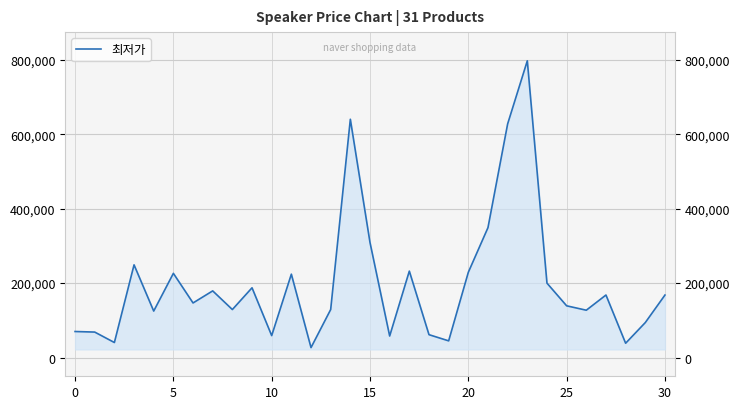

What is the maximum value shown in the chart?

797000